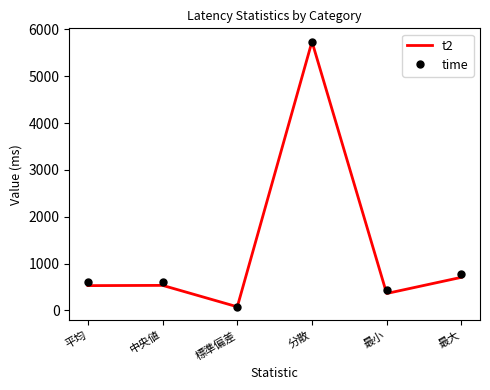

What is the greatest value displayed?

5740.3